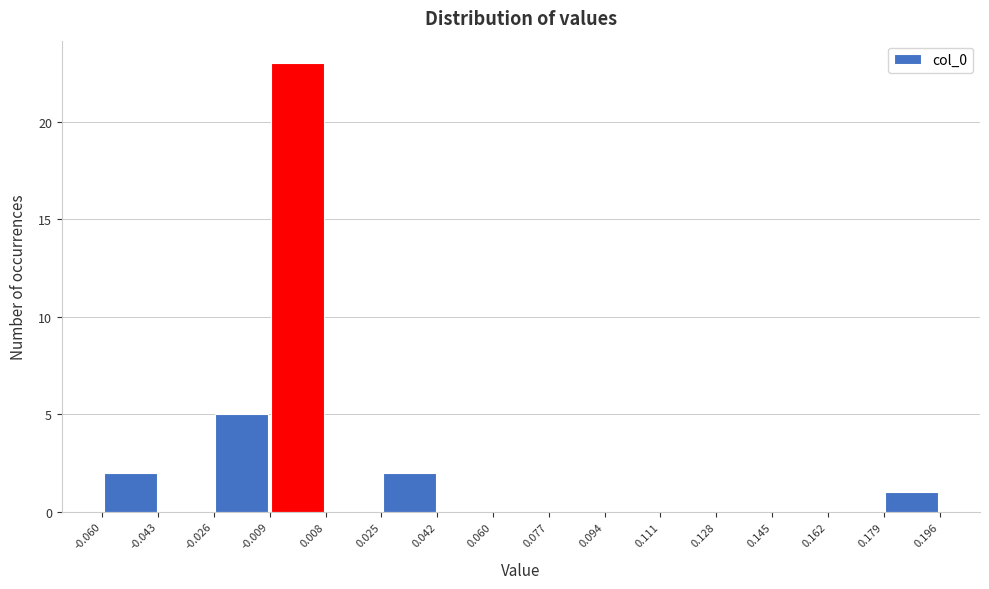

Reading left to right, list every bar in this chart as the range it spans on the x-axis followed by its height. The values are not printed on the chart, so give them approximately, as read against the axis.

-0.060 to -0.043: 2
-0.043 to -0.026: 0
-0.026 to -0.009: 5
-0.009 to 0.008: 23
0.008 to 0.025: 0
0.025 to 0.042: 2
0.042 to 0.060: 0
0.060 to 0.077: 0
0.077 to 0.094: 0
0.094 to 0.111: 0
0.111 to 0.128: 0
0.128 to 0.145: 0
0.145 to 0.162: 0
0.162 to 0.179: 0
0.179 to 0.196: 1